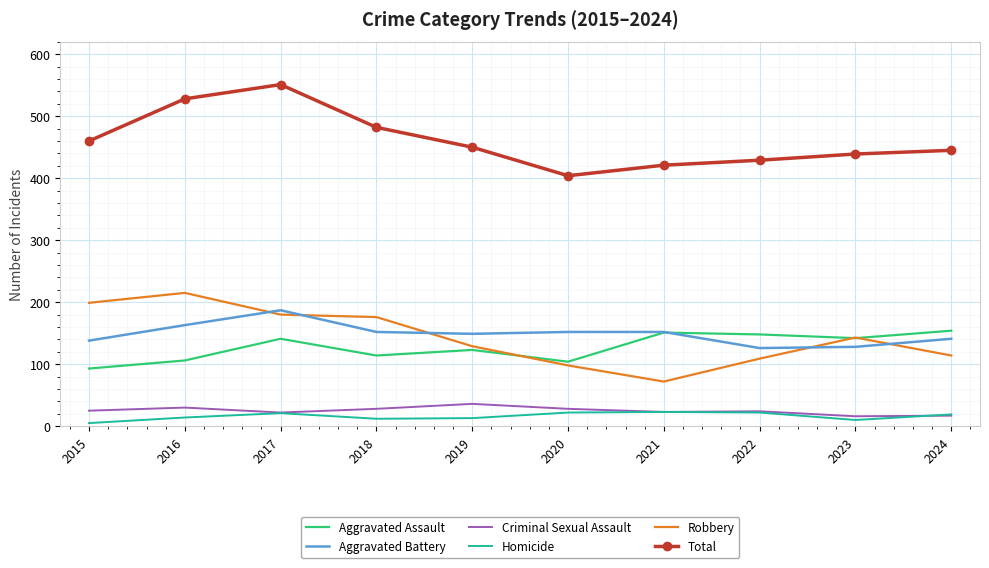

Rank the series by their maximum value, from highest to lowest.

Total, Robbery, Aggravated Battery, Aggravated Assault, Criminal Sexual Assault, Homicide